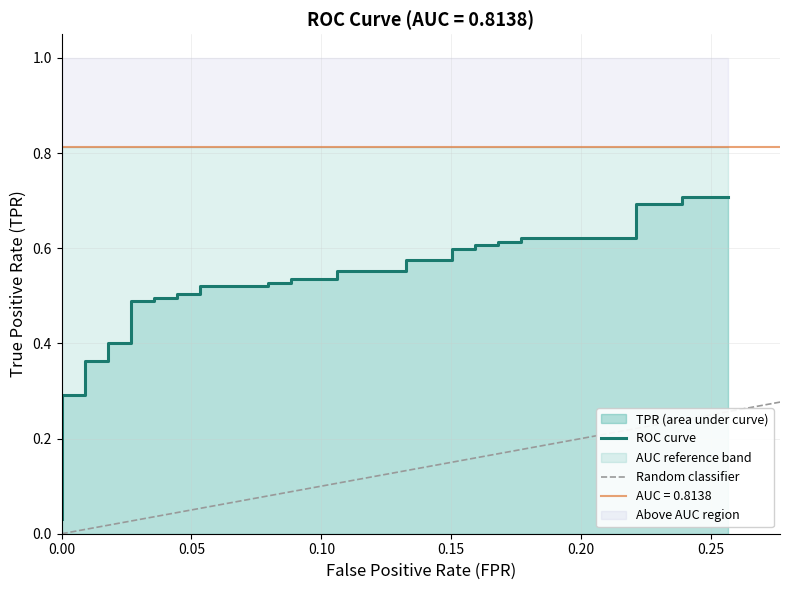

What is the difference between the maximum and second lowest values?

0.7